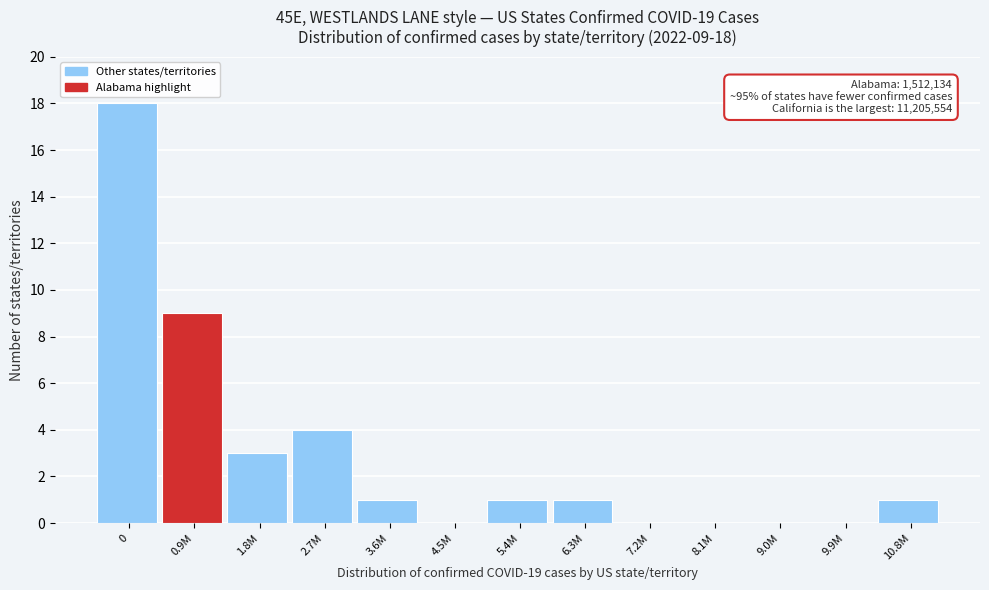

Reading left to right, extract all data points from this chart.

0=18	0.9M=9	1.8M=3	2.7M=4	3.6M=1	4.5M=0	5.4M=1	6.3M=1	7.2M=0	8.1M=0	9.0M=0	9.9M=0	10.8M=1